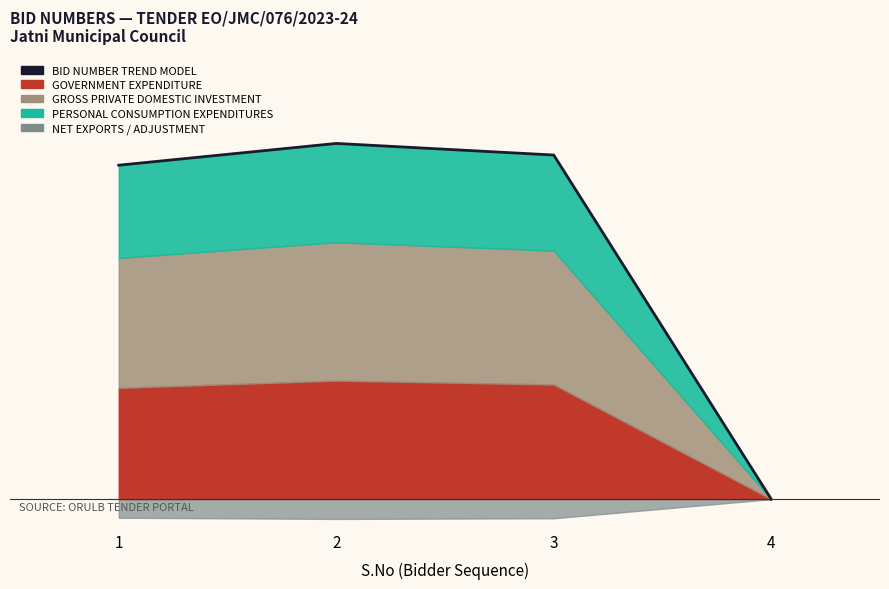

What is the sum of the values at 3 and 2?

1.7